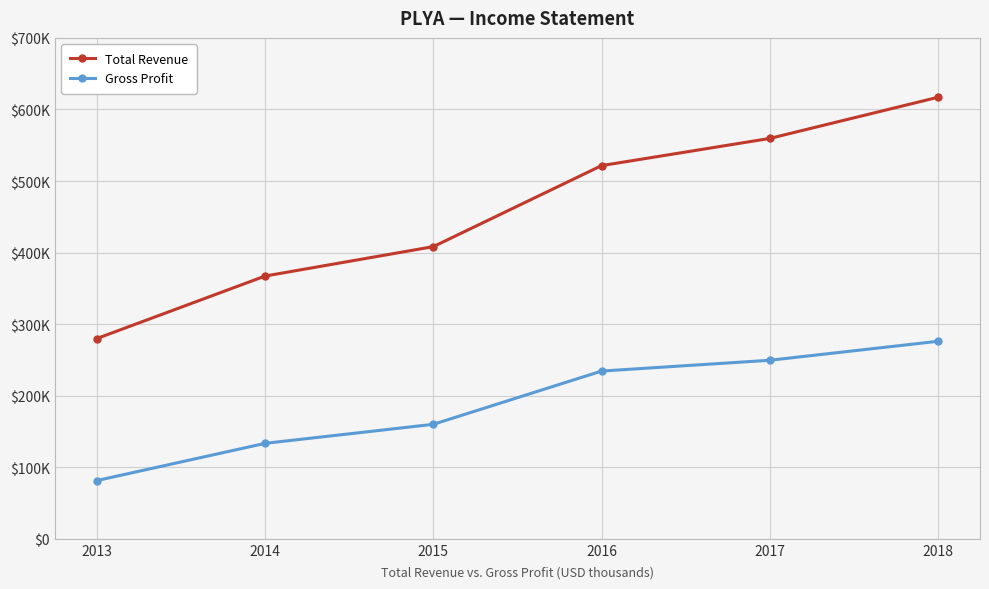

What value does the Gross Profit series have at 2014?

133400